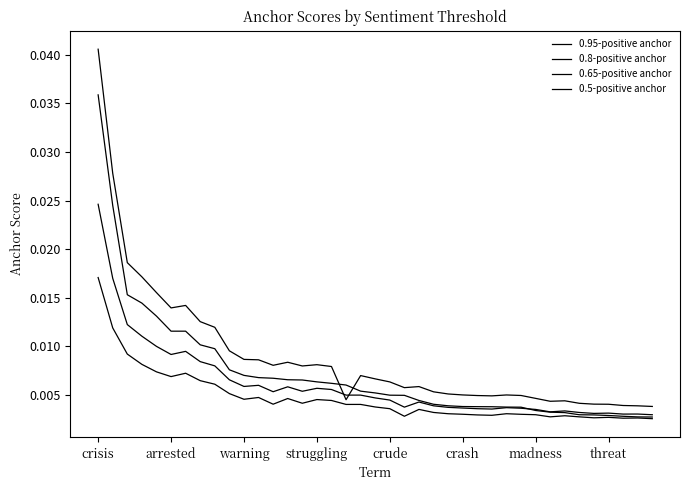

True or false: 0.8-positive anchor has more than 1 points higher than both neighbors.

True